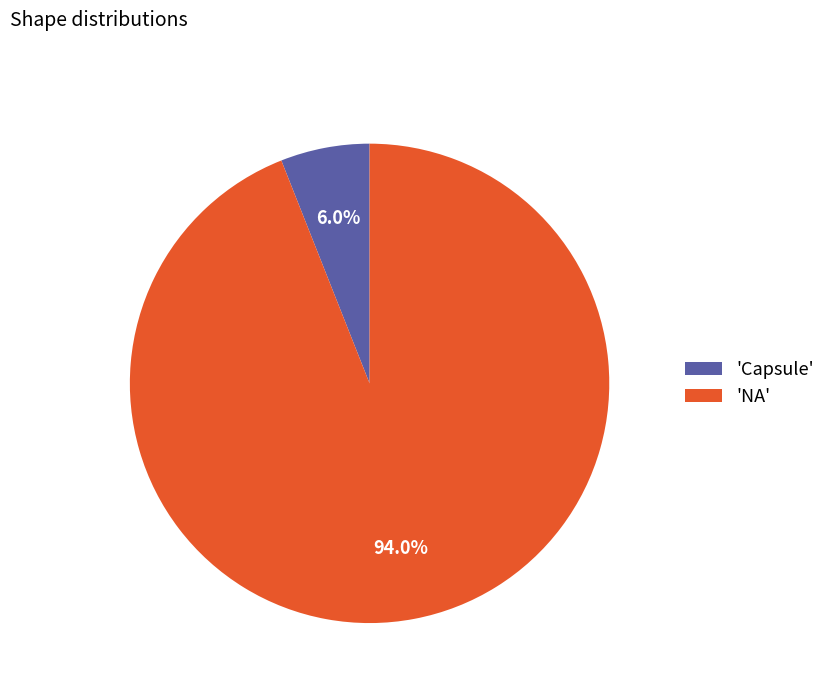

What is the total percentage of 'NA' and 'Capsule'?

100.0%